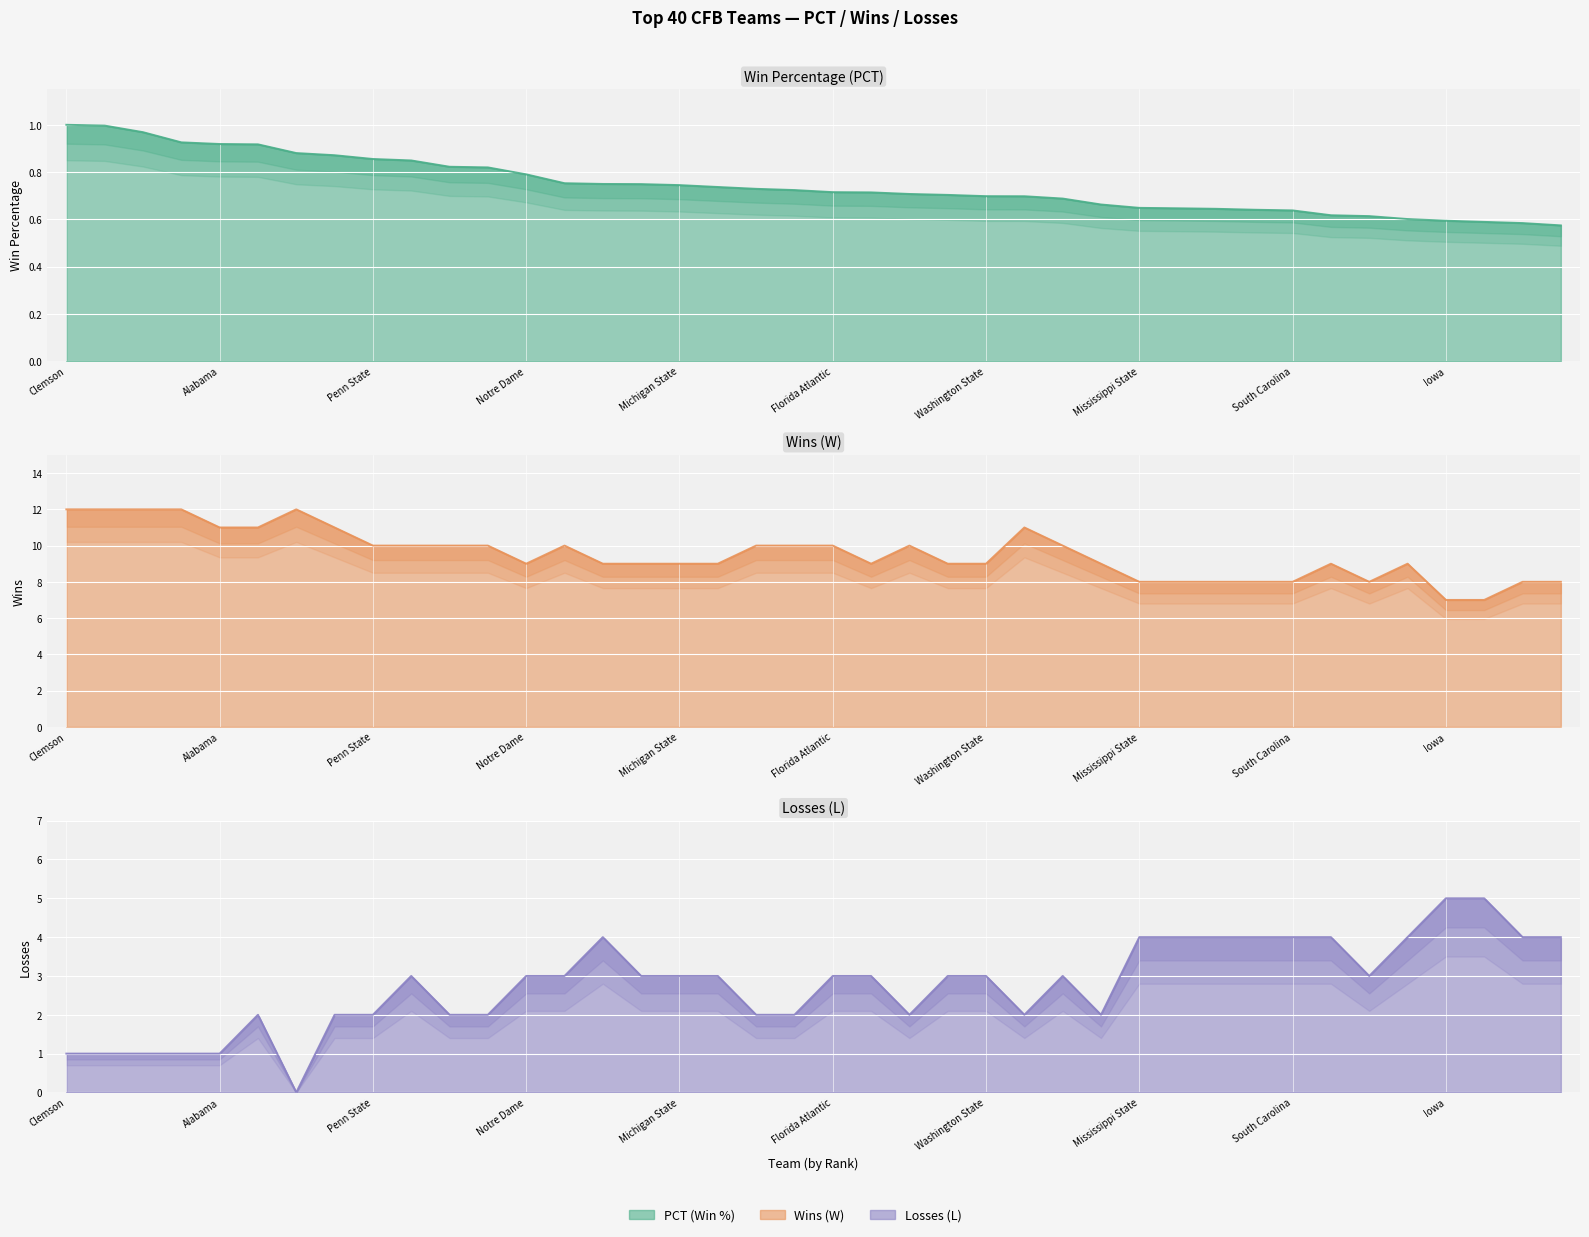

True or false: W and L cross at least once.

False